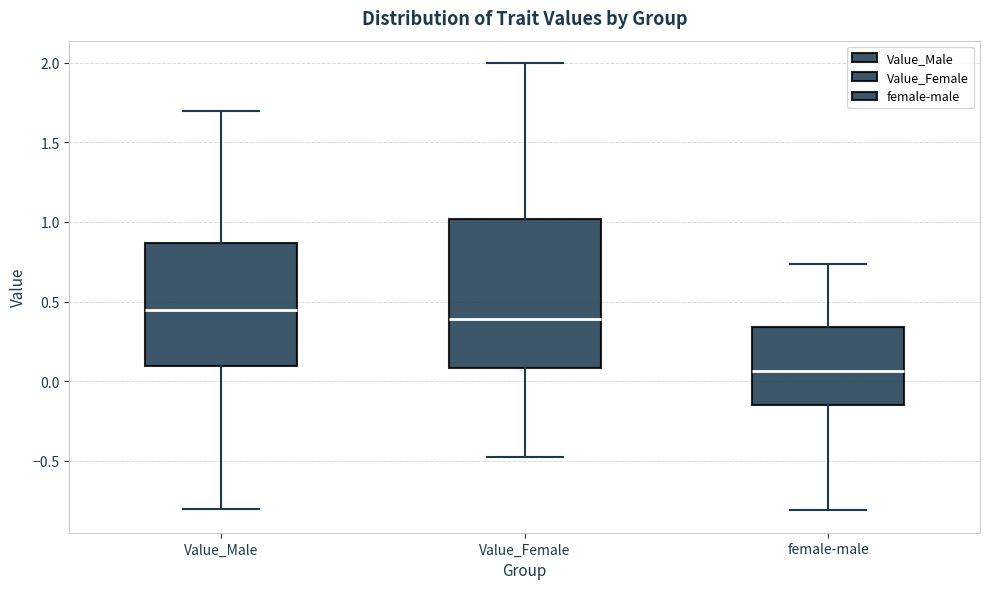

Which box's median line is the lowest?

female-male